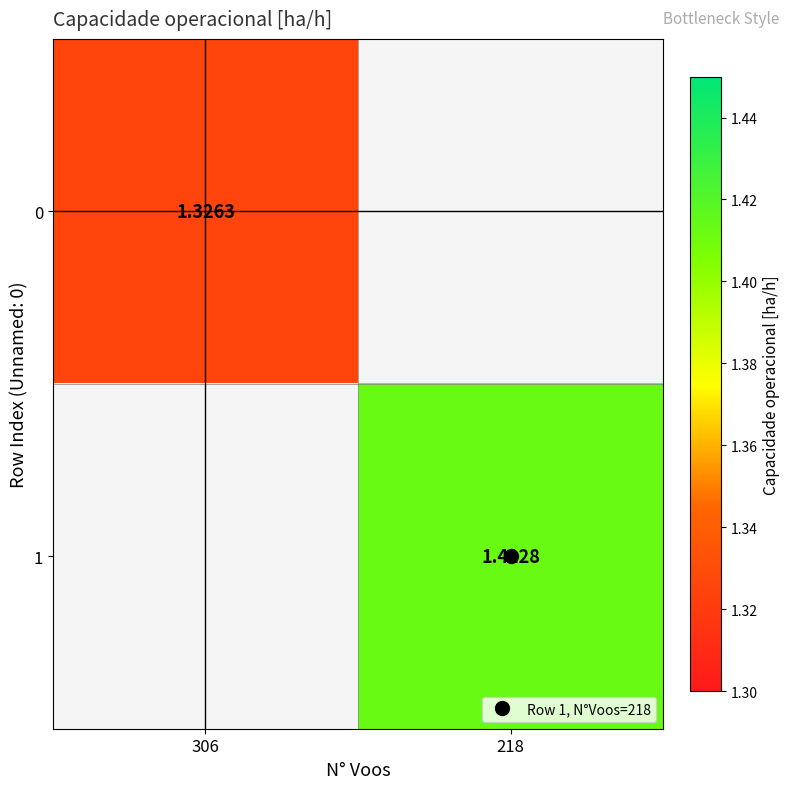

What value does the 0 series have at 306?

1.3